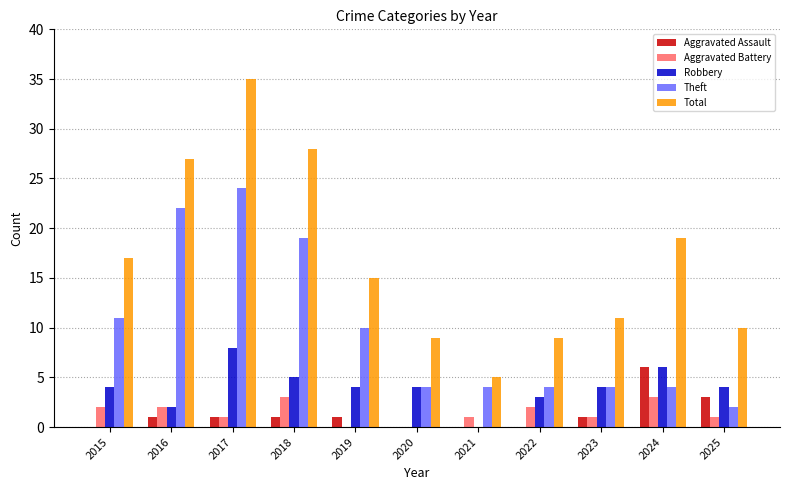

At which category is the sum across all series the highest?

2017